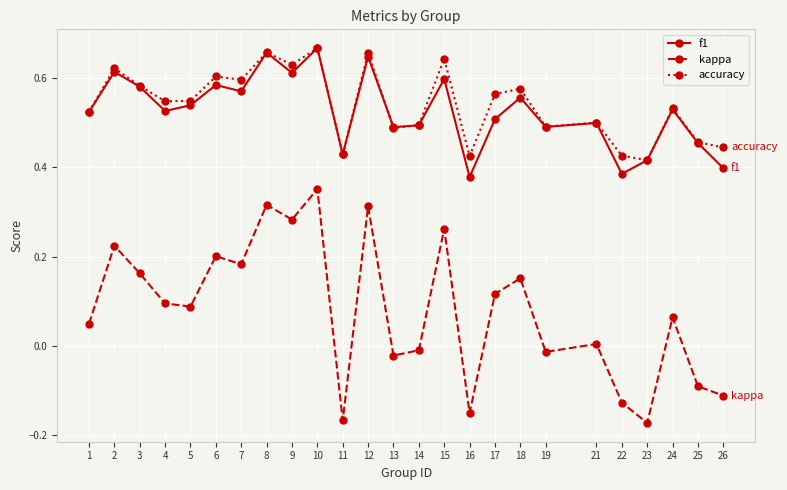

At how many categories does at least one series exceed 0?

25